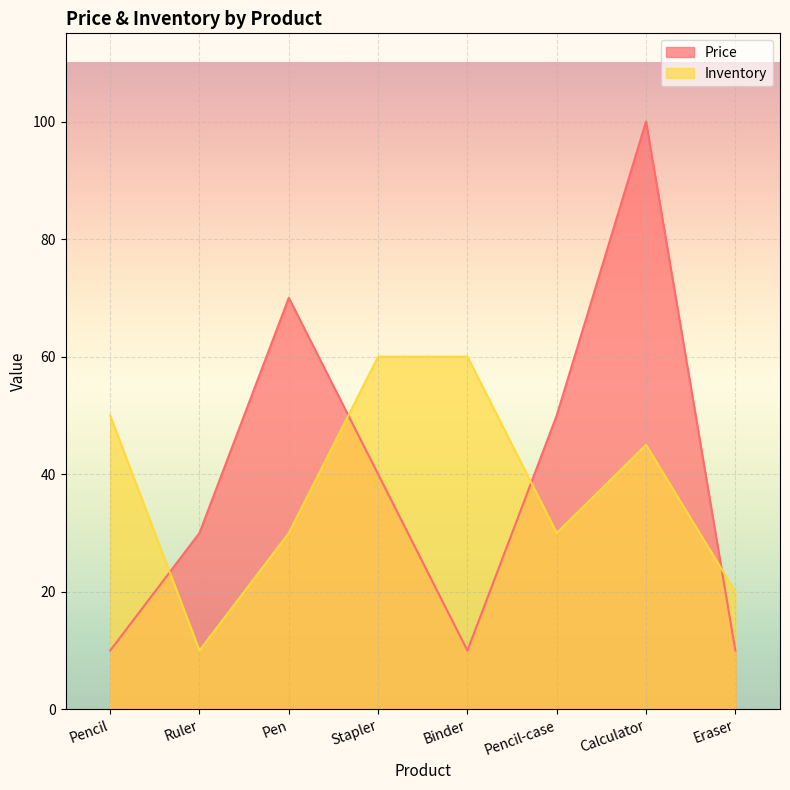

How many lines are shown in the chart?

2